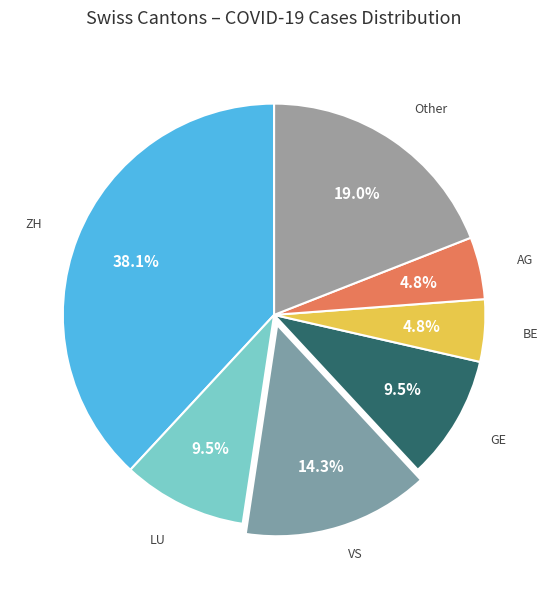

Count the number of slices in the pie.

7